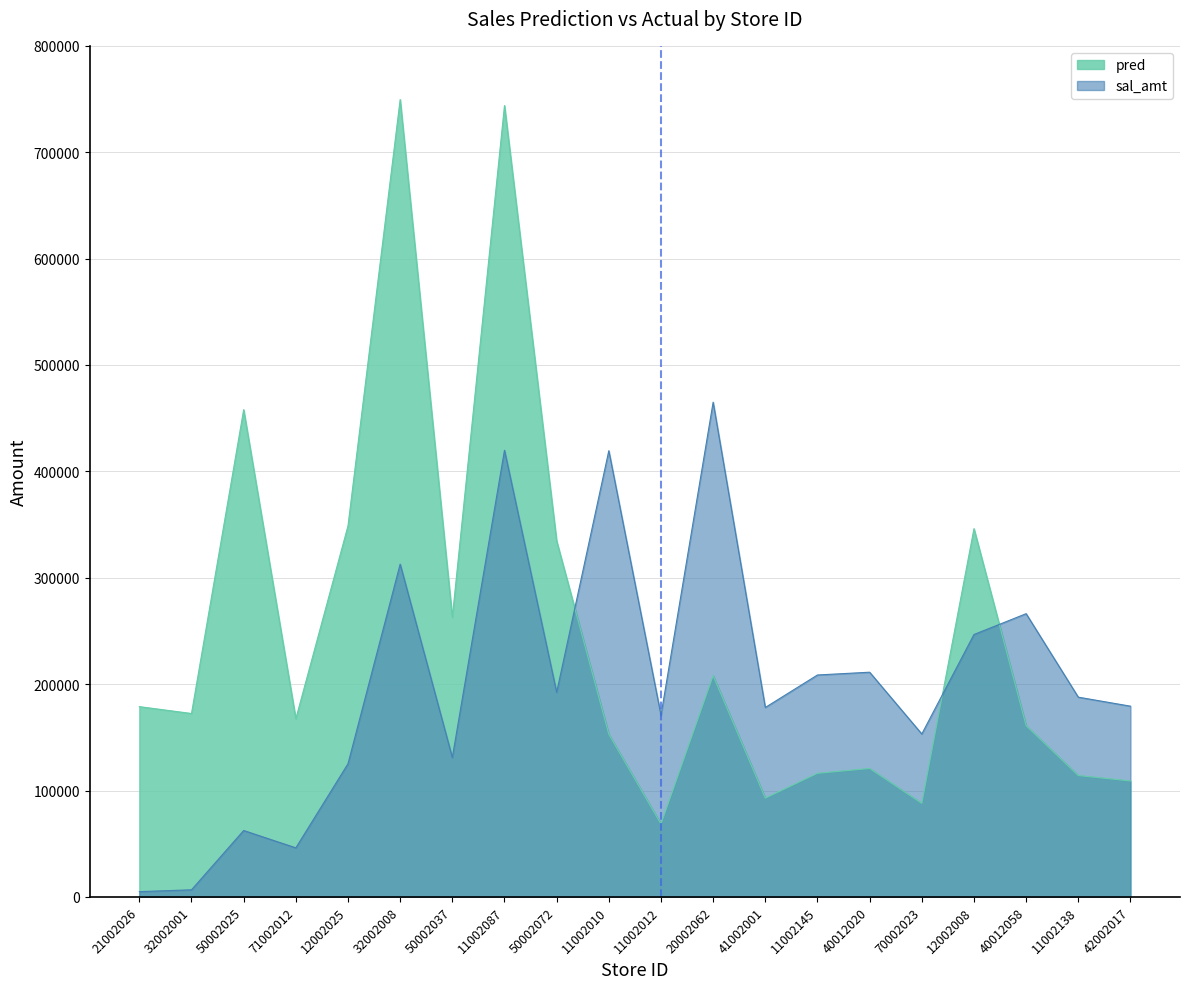

What position from the left is 71002012?

4